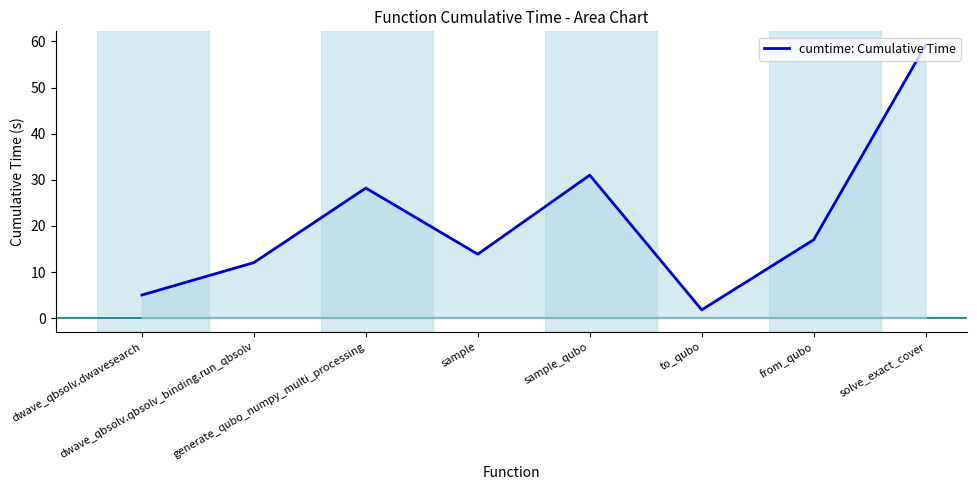

Reading left to right, extract all data points from this chart.

dwave_qbsolv.dwavesearch=5.0	dwave_qbsolv.qbsolv_binding.run_qbsolv=12.1	generate_qubo_numpy_multi_processing=28.2	sample=13.9	sample_qubo=31.0	to_qubo=1.8	from_qubo=17.0	solve_exact_cover=59.2